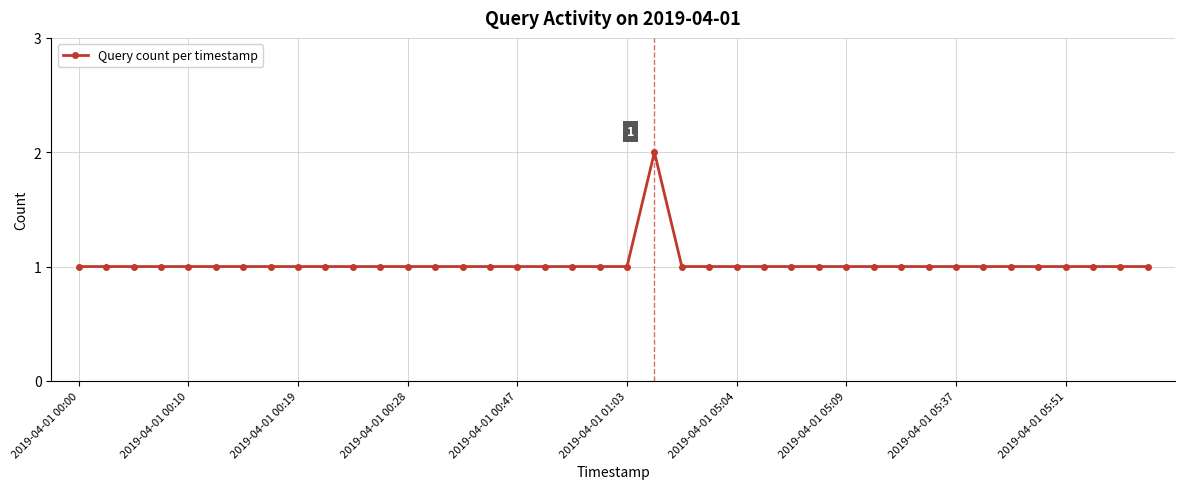

True or false: there are more than 0 points higher than both neighbors.

True